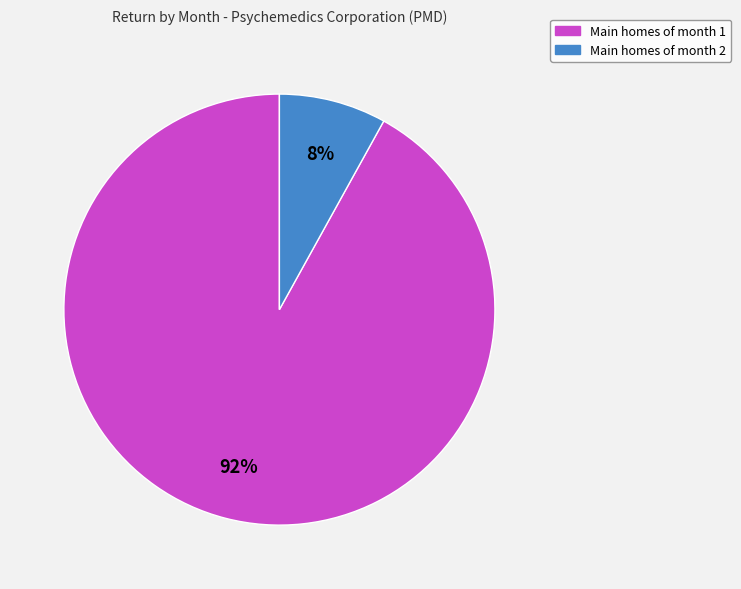

Does any single category account for the majority?

Yes